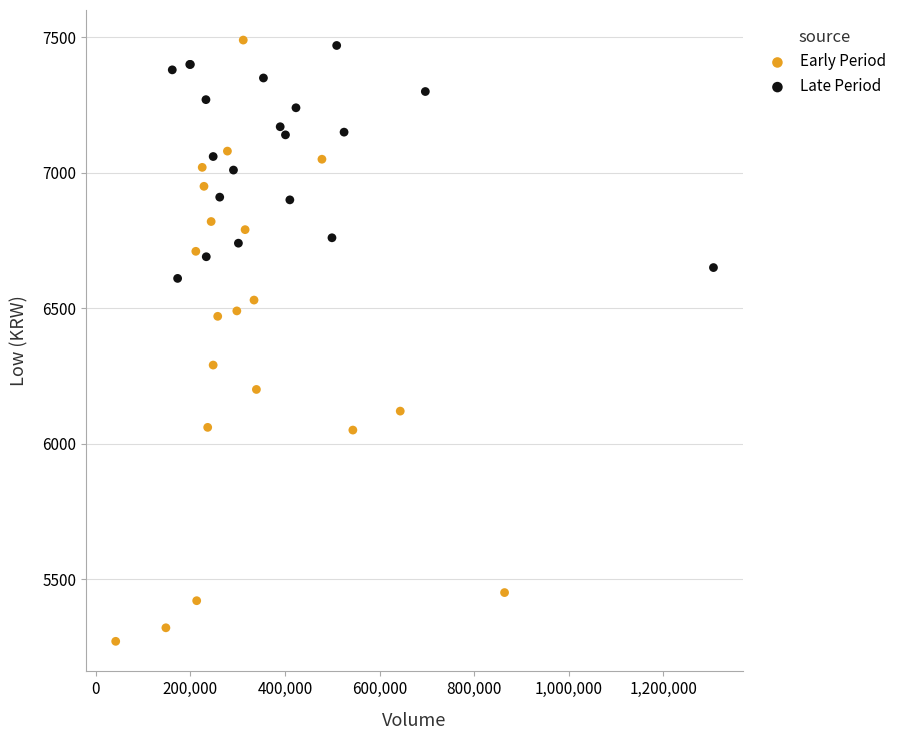

Which series has the largest Y range (max minus min)?

Early Period